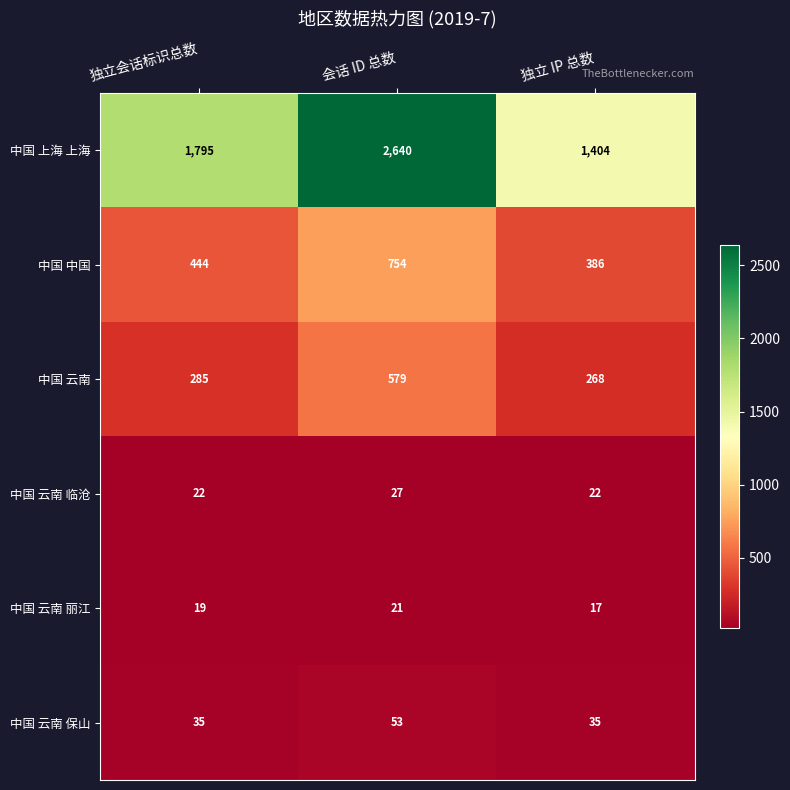

What is the difference between the highest and lowest values at 独立 IP 总数?

1387